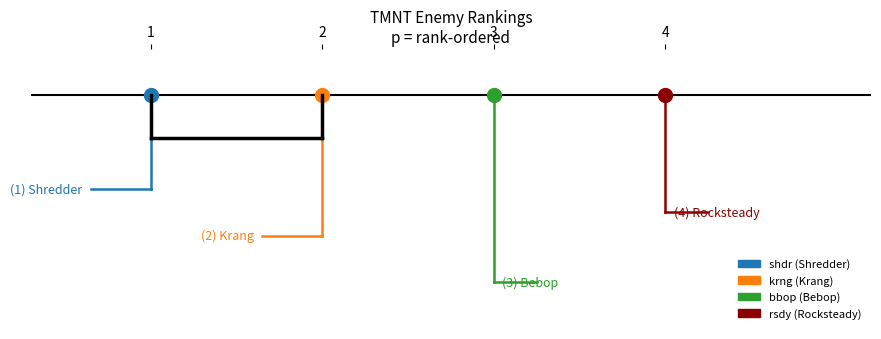

Rank the categories by value from highest to lowest.

rsdy, bbop, krng, shdr